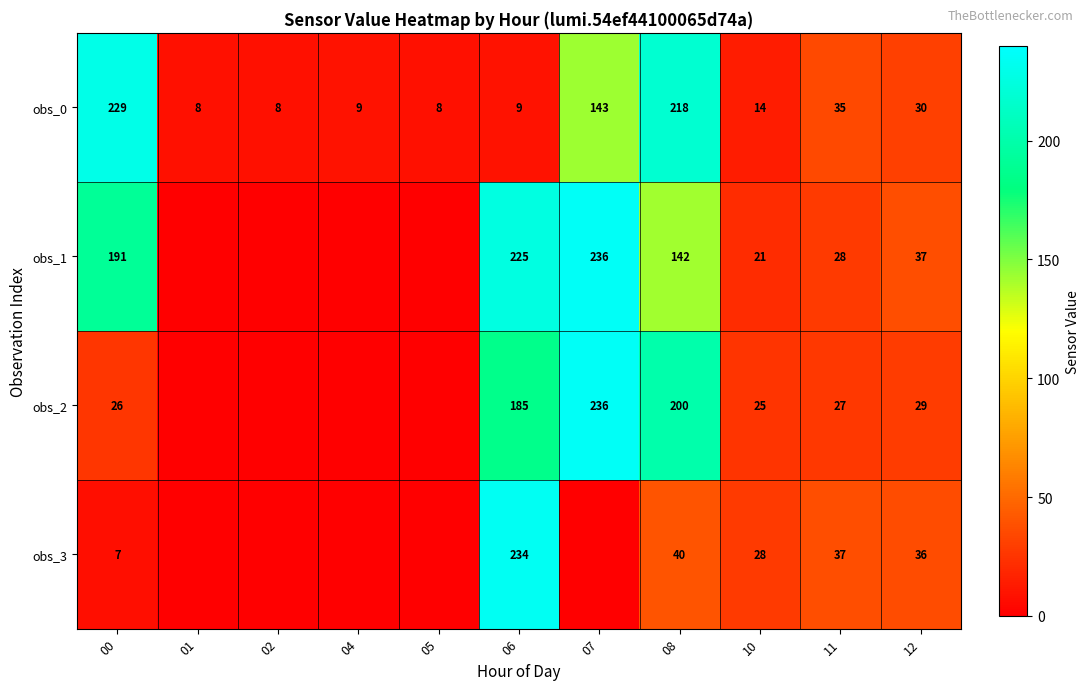

Read the obs_0 value at 05.

8